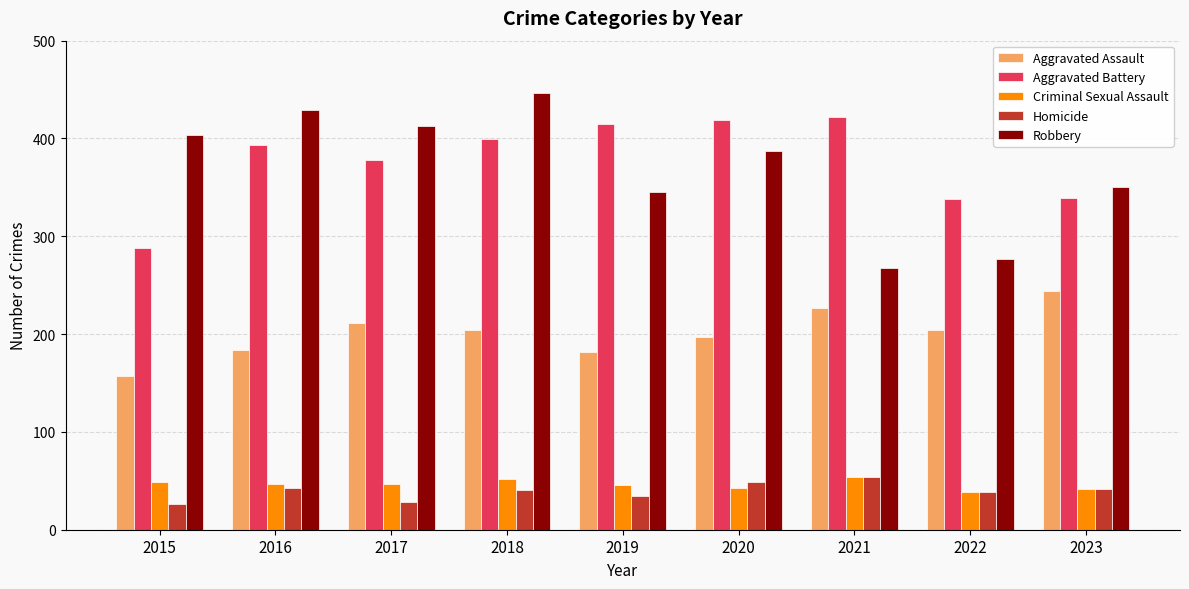

What is the difference between the highest and lowest values at 2018?

405